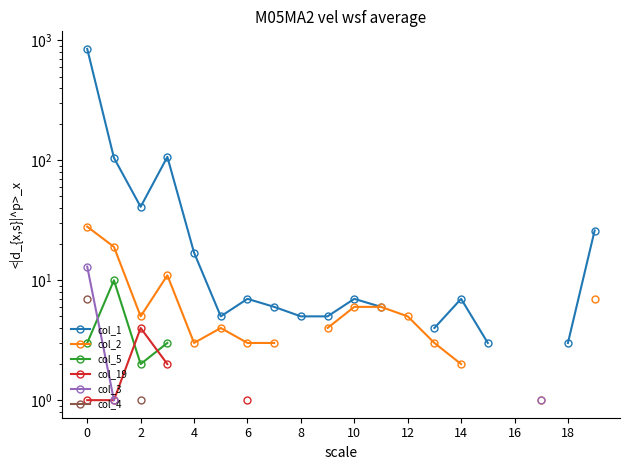

What are all the series names shown in the legend?

col_1, col_2, col_5, col_19, col_3, col_4